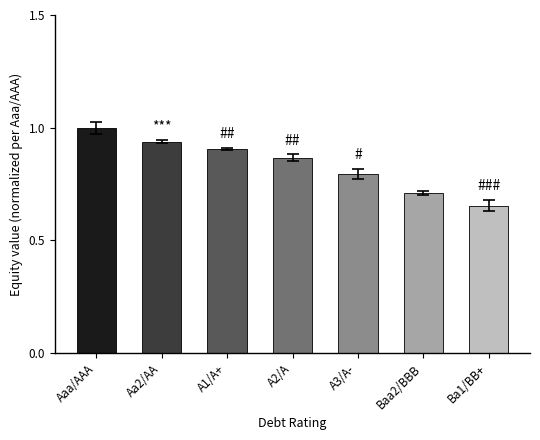

Does the chart contain any negative values?

No